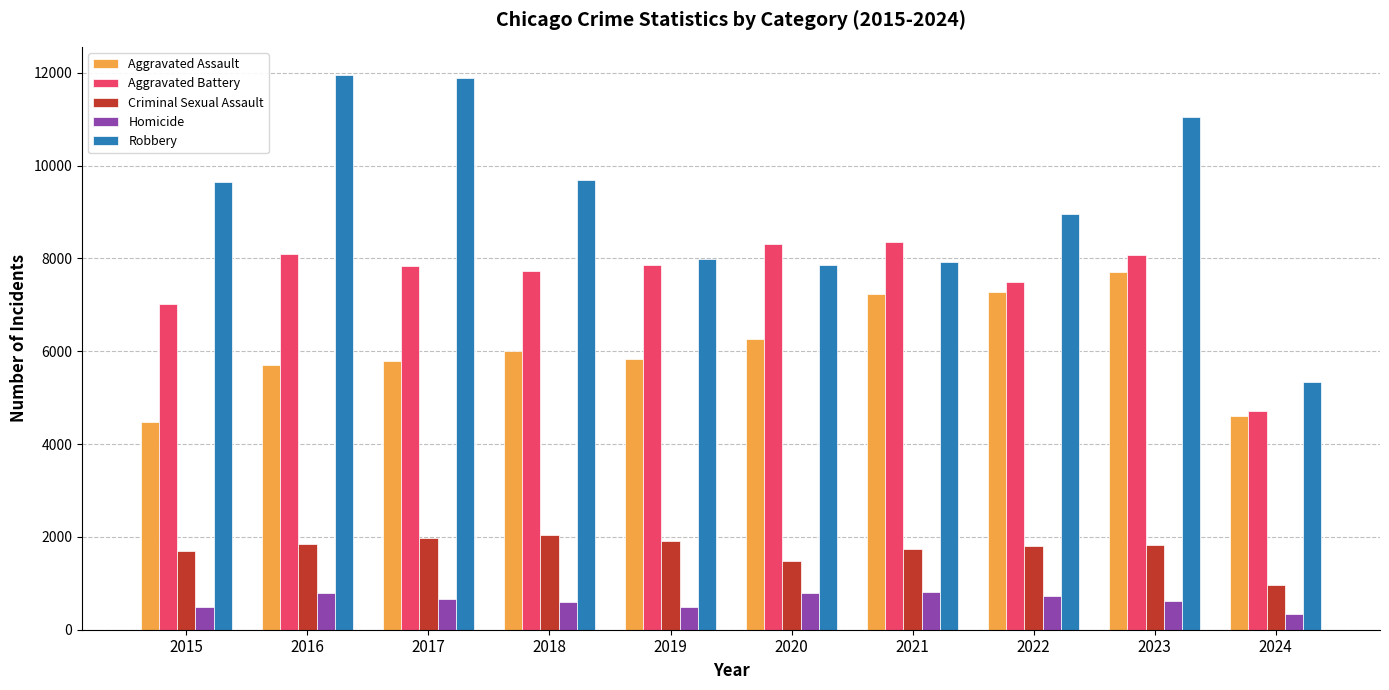

True or false: Aggravated Battery has a value of 11336 at 2018.

False